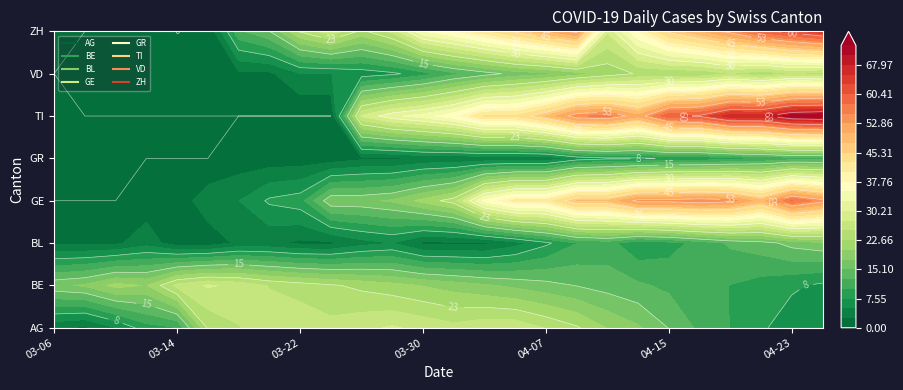

Where is TI nearest to the value 36?

2020-04-01